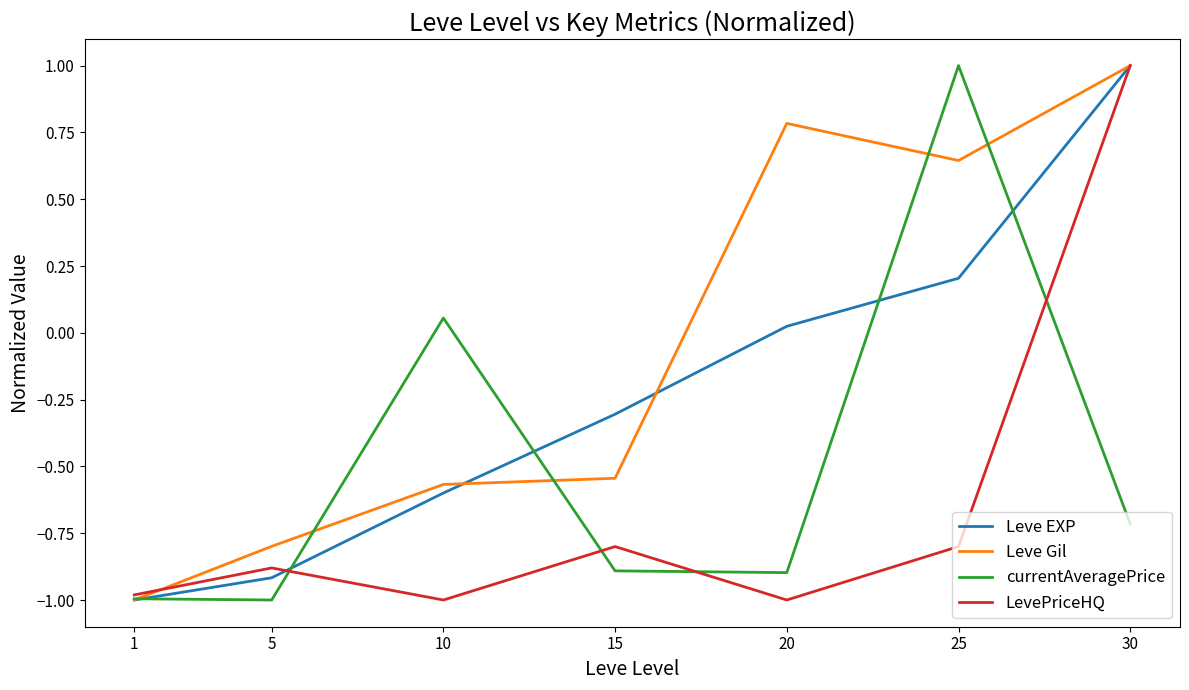

Between 5 and 10, which series saw the biggest shift?

currentAveragePrice